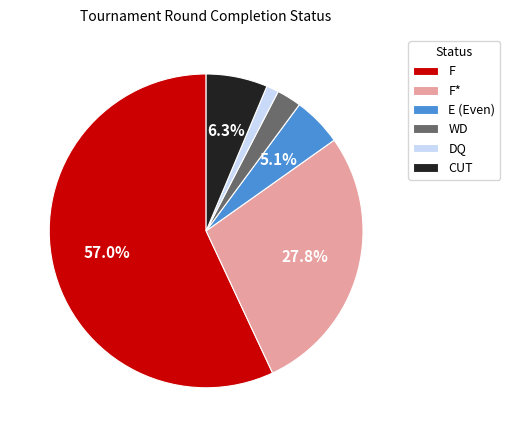

Rank the categories by value from lowest to highest.

DQ, WD, E (Even), CUT, F*, F